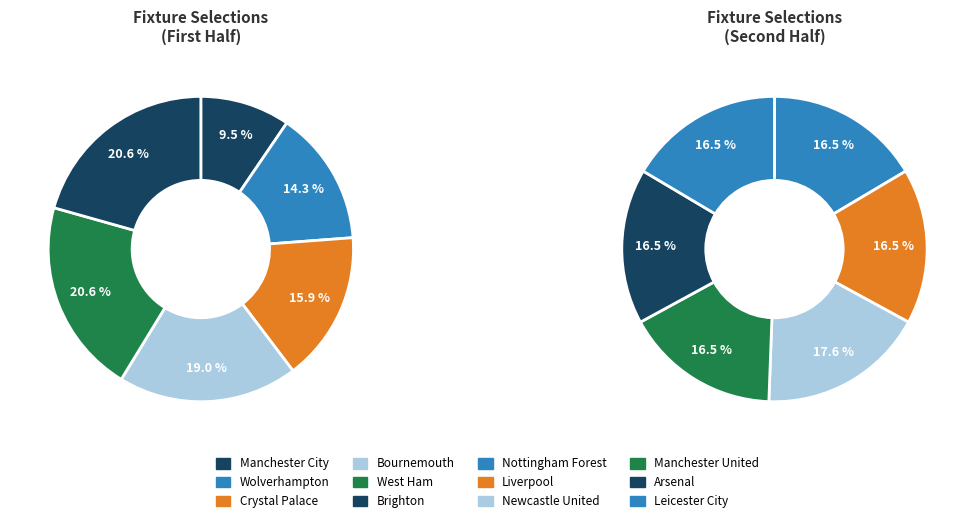

Rank the categories by value from highest to lowest.

Newcastle United, Nottingham Forest, Liverpool, Manchester United, Arsenal, Leicester City, West Ham, Brighton, Bournemouth, Crystal Palace, Wolverhampton, Manchester City